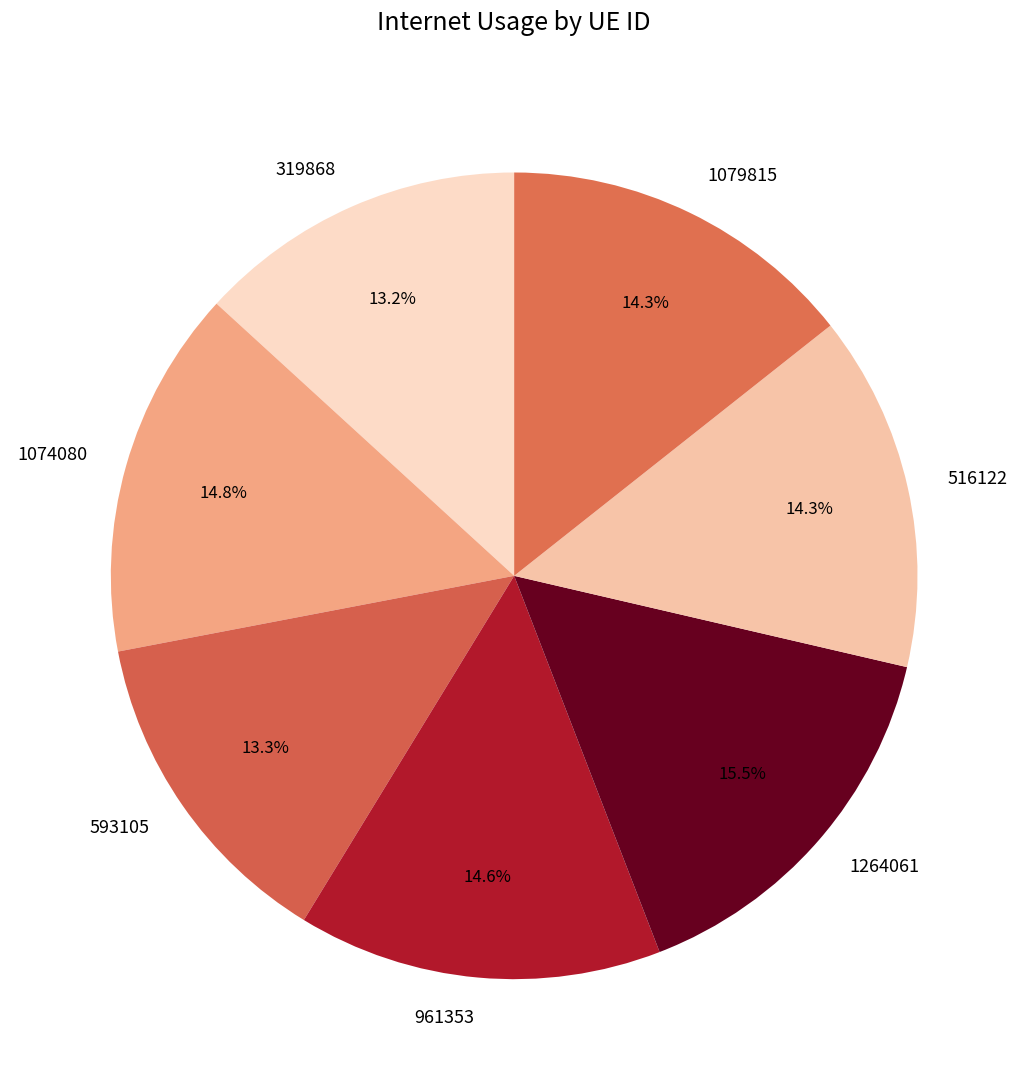

To the nearest percent, what is the average slice percentage?

14%